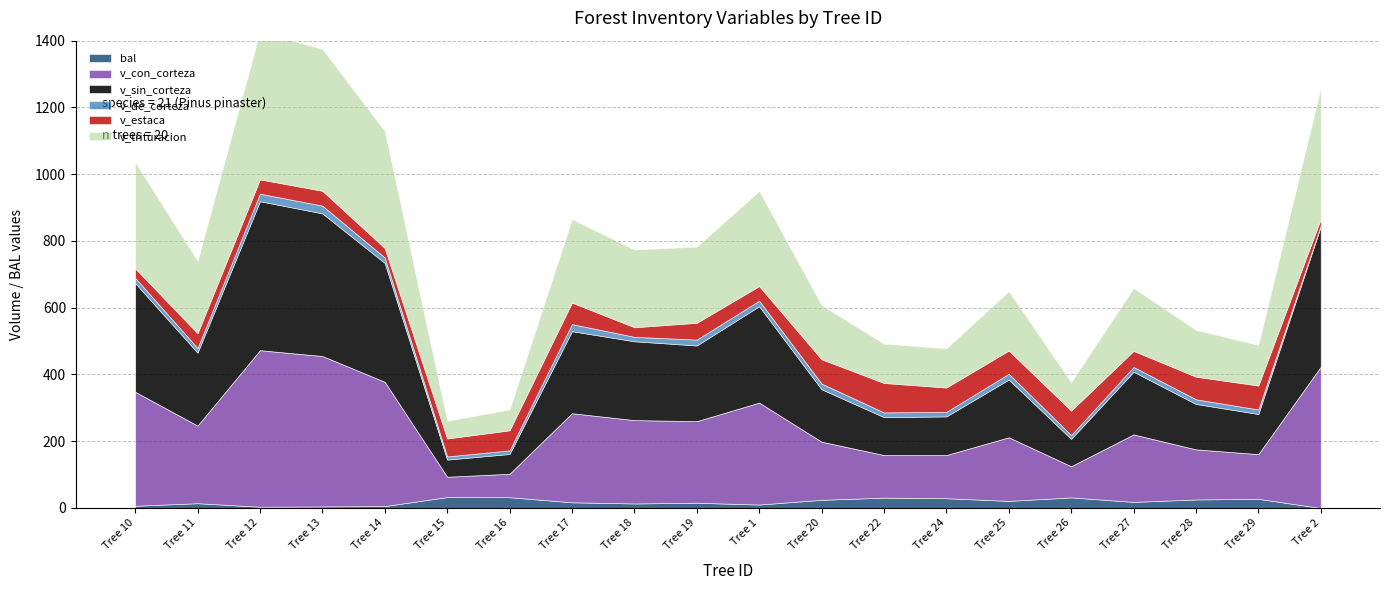

How many lines are shown in the chart?

6